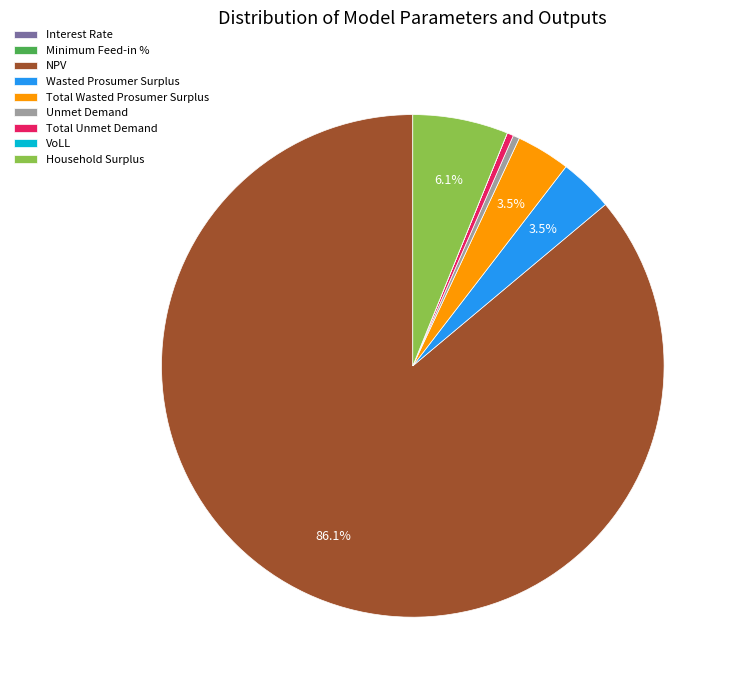

Is there a majority slice in this chart?

Yes